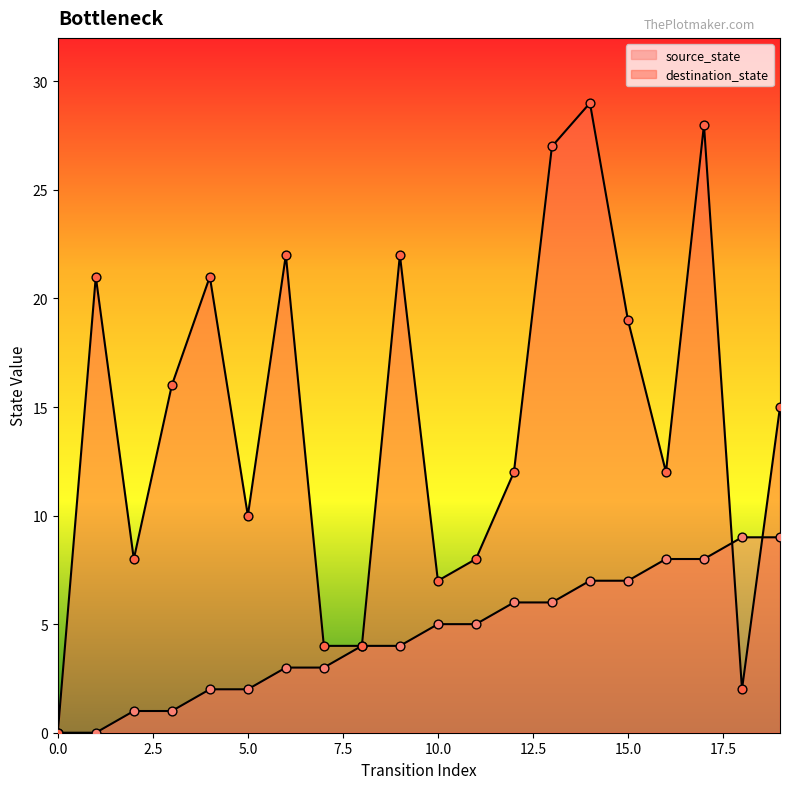

Is the value of source_state at 8 greater than the value of destination_state at 19?

No